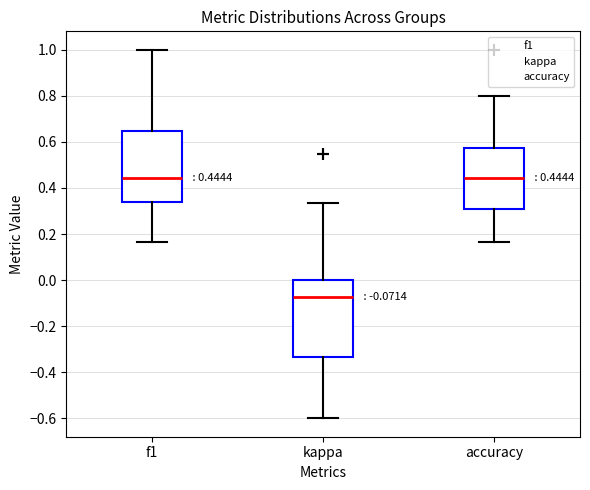

Which box is the tallest, from its lower edge to its upper edge?

kappa